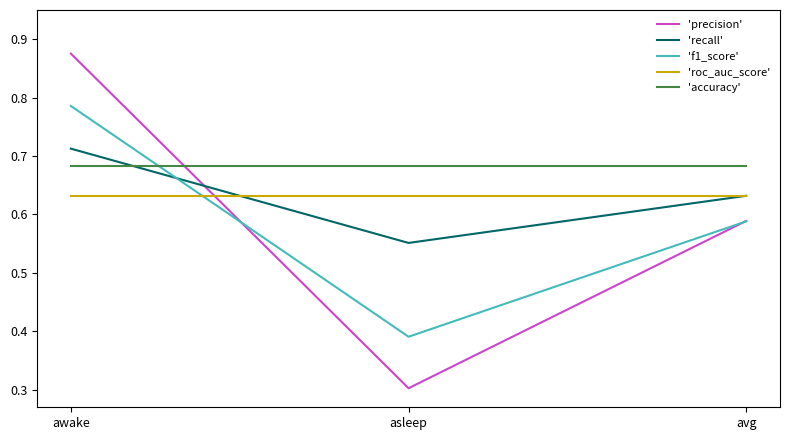

How many lines are shown in the chart?

5